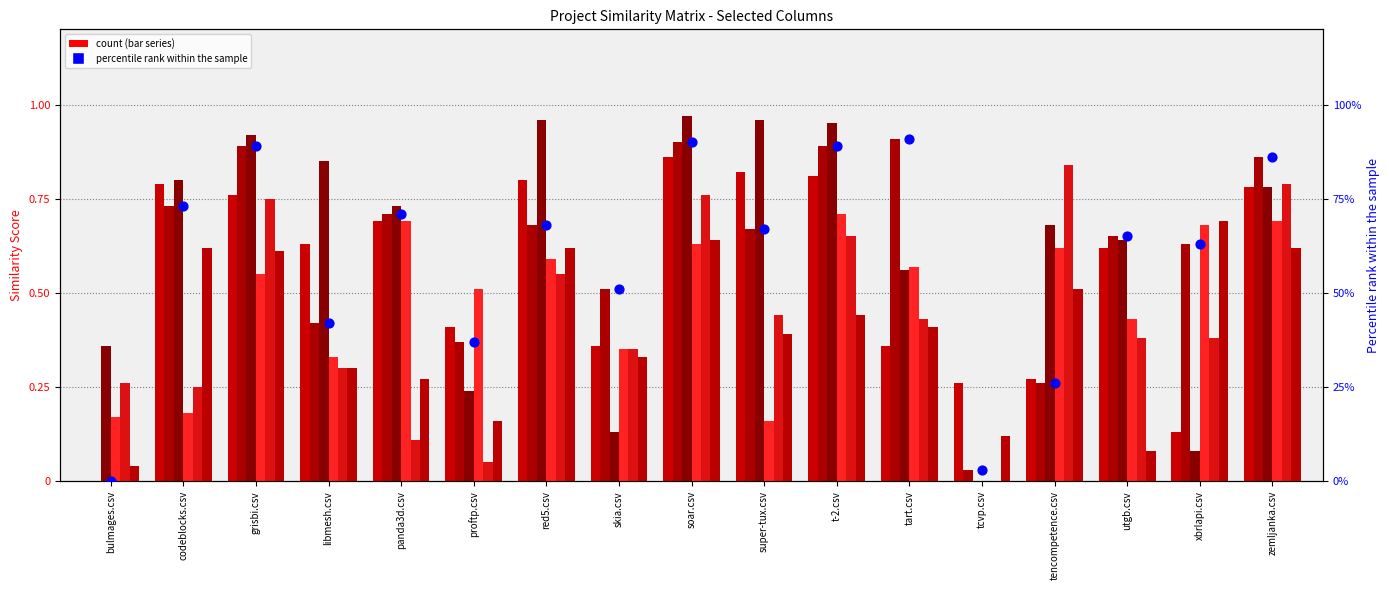

Is the value of codeblocks.csv at red5.csv greater than the value of xbrlapi.csv at grisbi.csv?

Yes